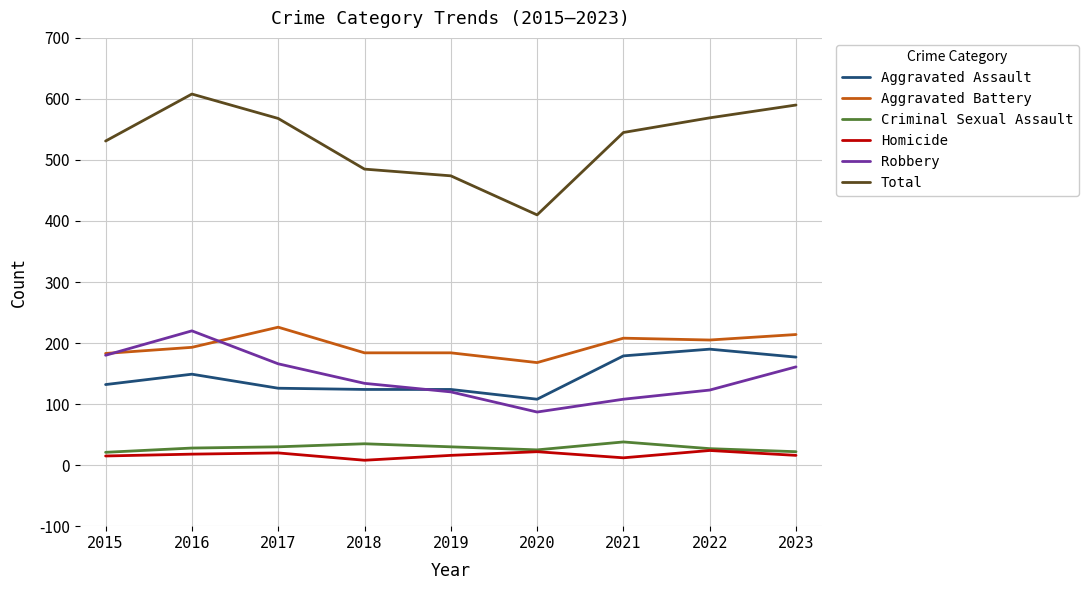

Between 2015 and 2023, which series saw the biggest shift?

Total